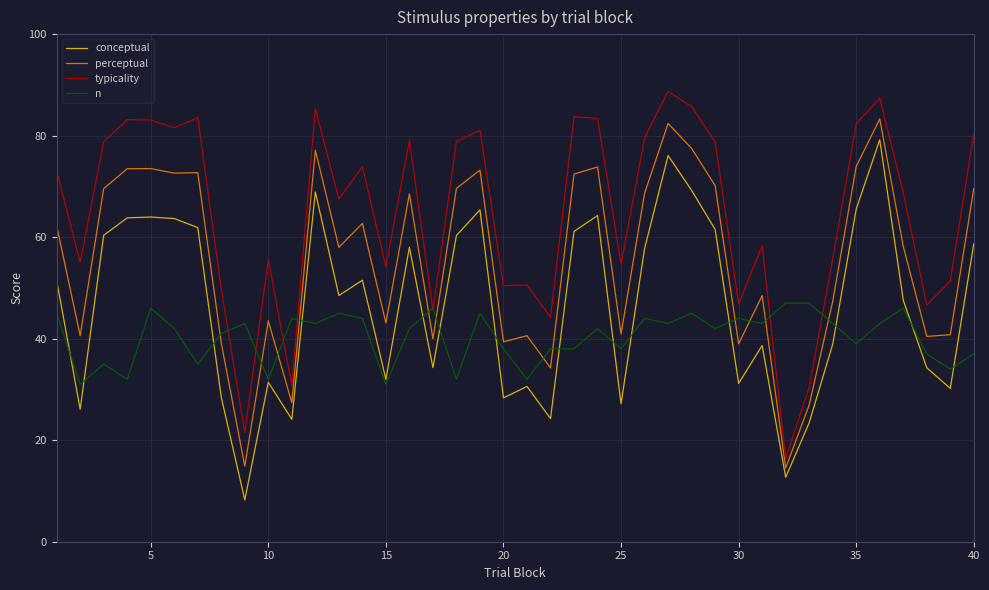

True or false: conceptual and typicality cross at least once.

False